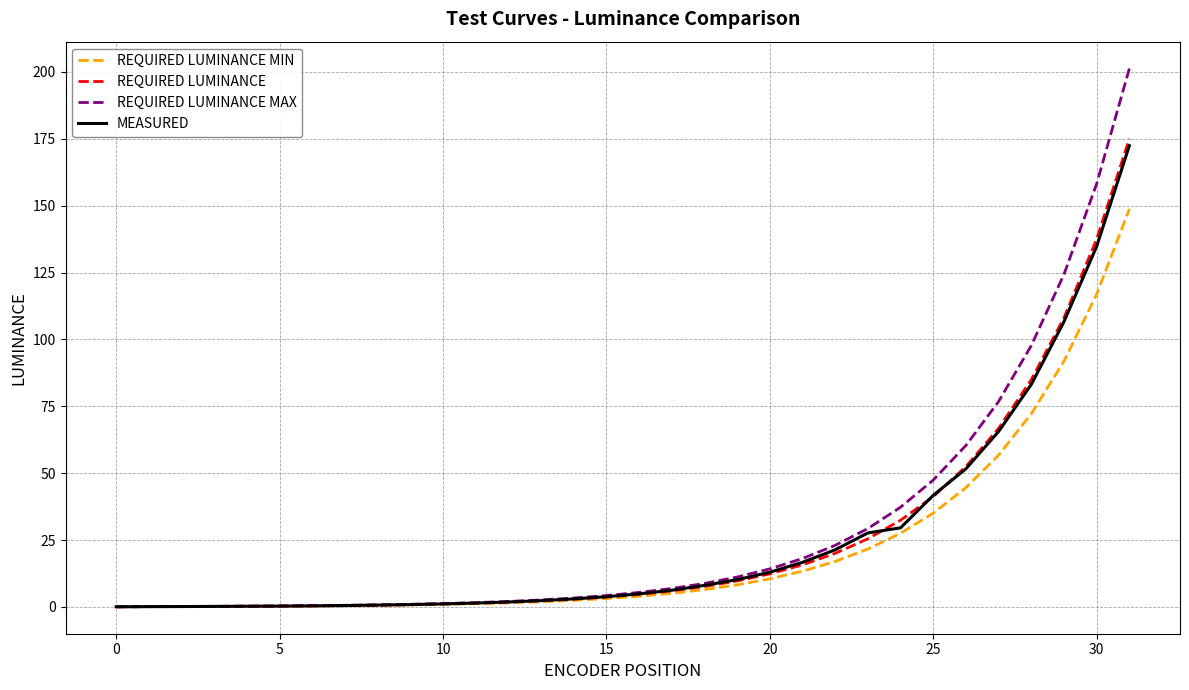

The REQUIRED LUMINANCE series shows 41.3 at 25. True or false?

True